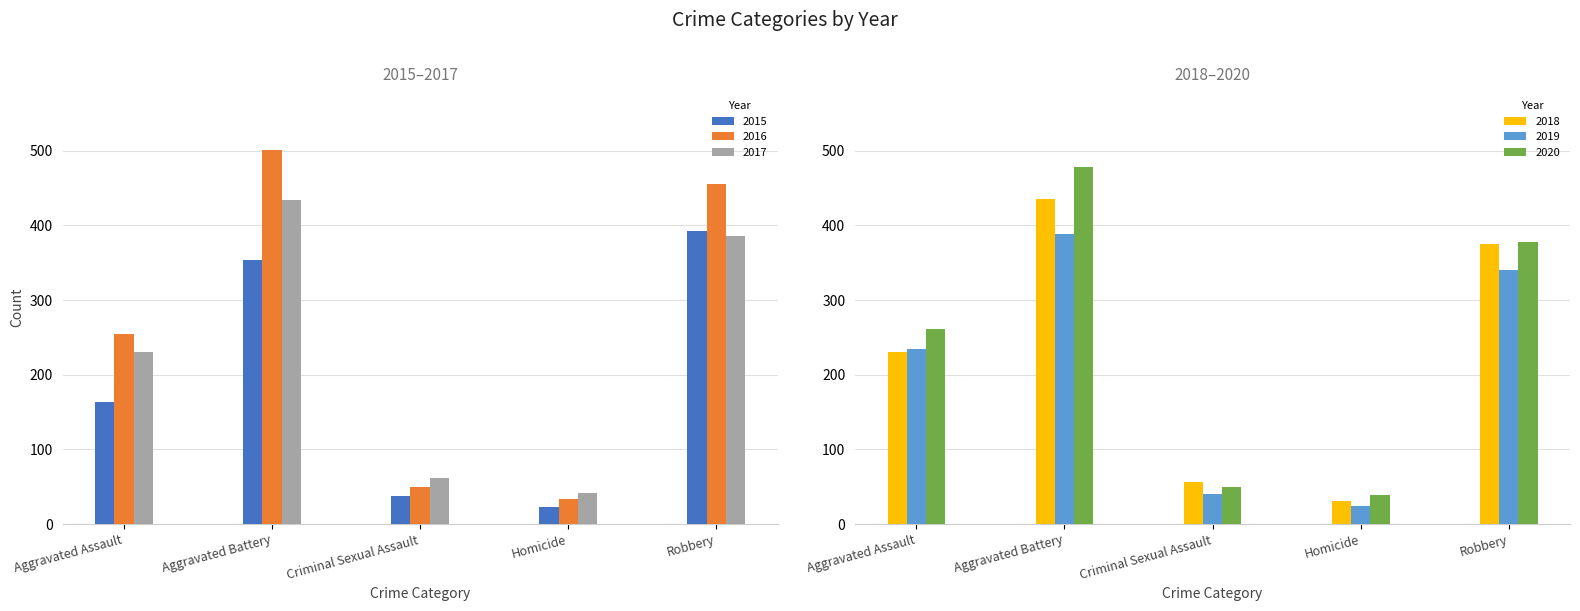

Is the value of 2018 at Aggravated Battery greater than the value of 2020 at Criminal Sexual Assault?

Yes